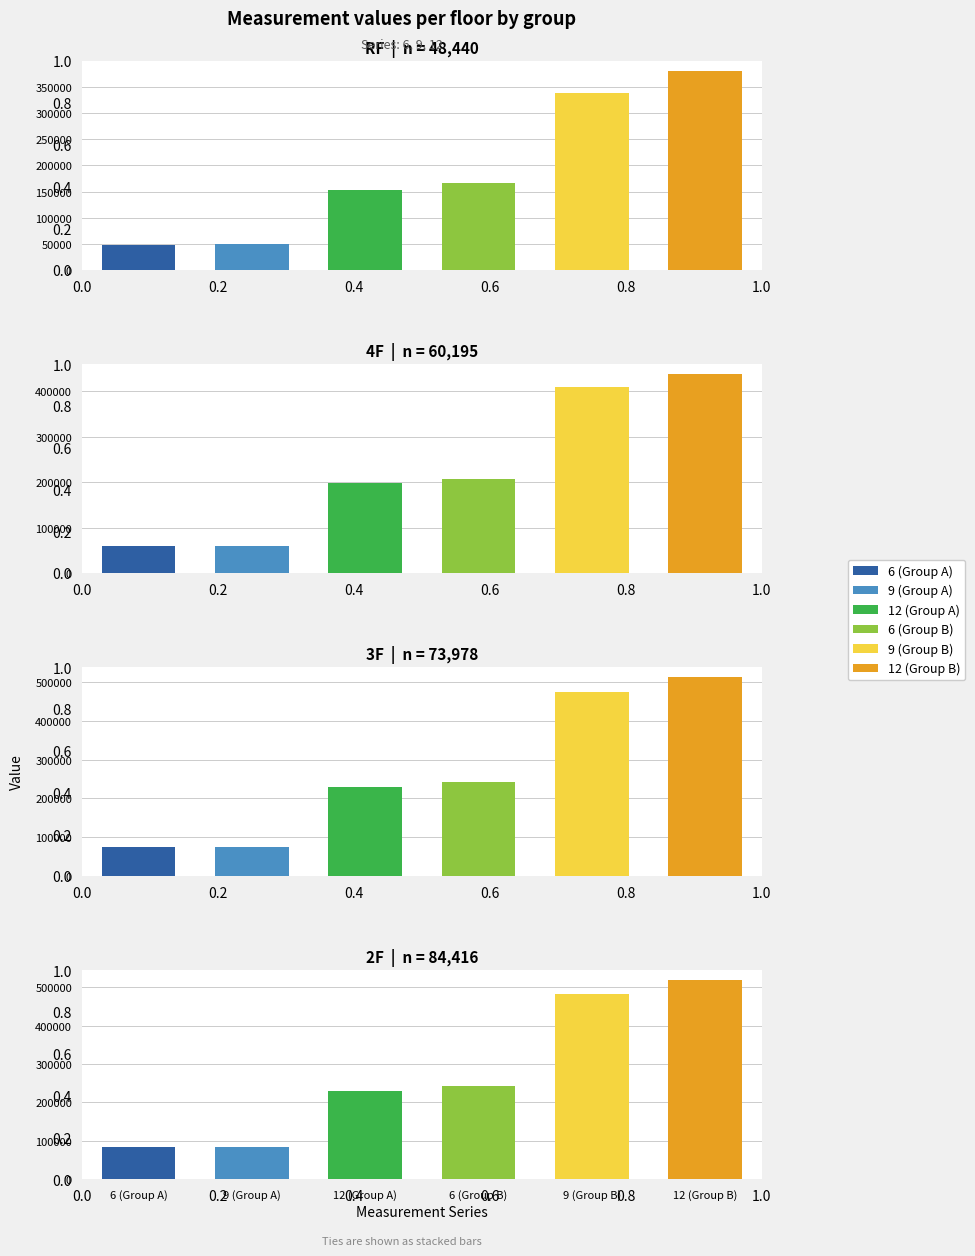

What position from the left is RF?

1